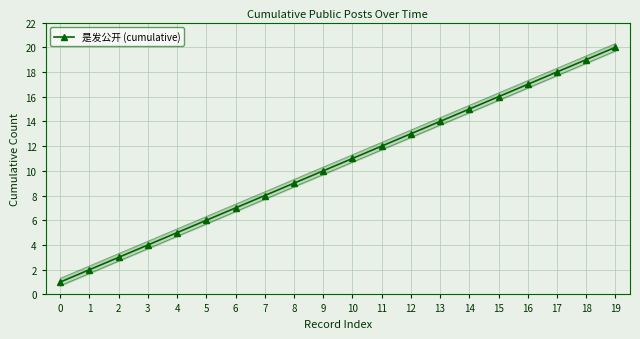

The value at 15 is 4. True or false?

False